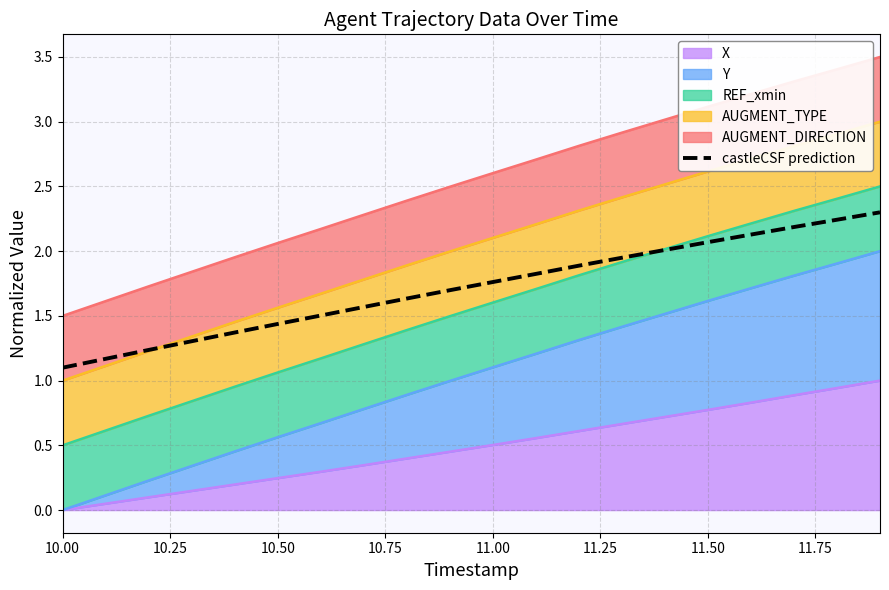

The chart shows a value of 1.0 at 11. True or false?

False